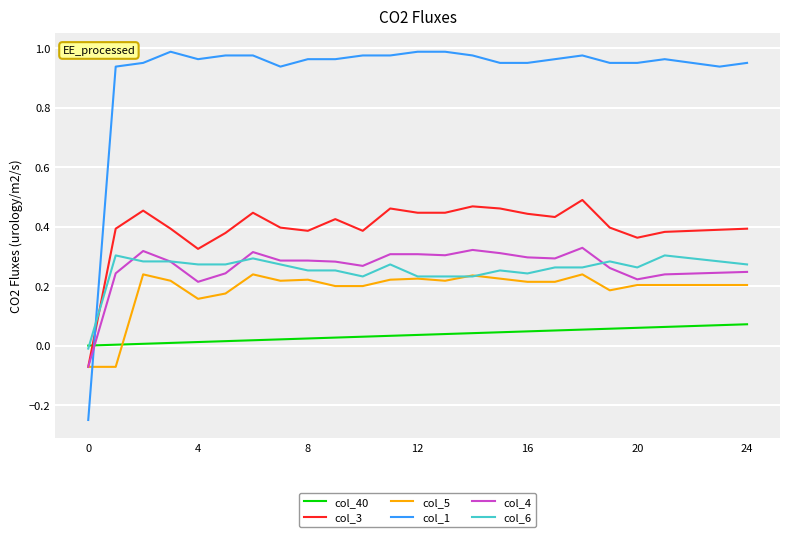

Which series has the widest spread of values?

col_1